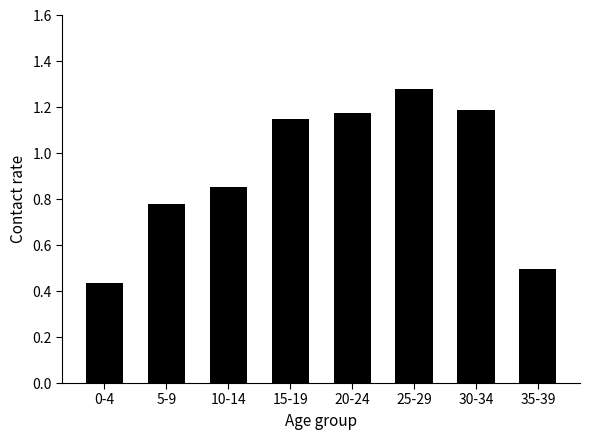

What is the label of the 2nd bar from the right?

30-34